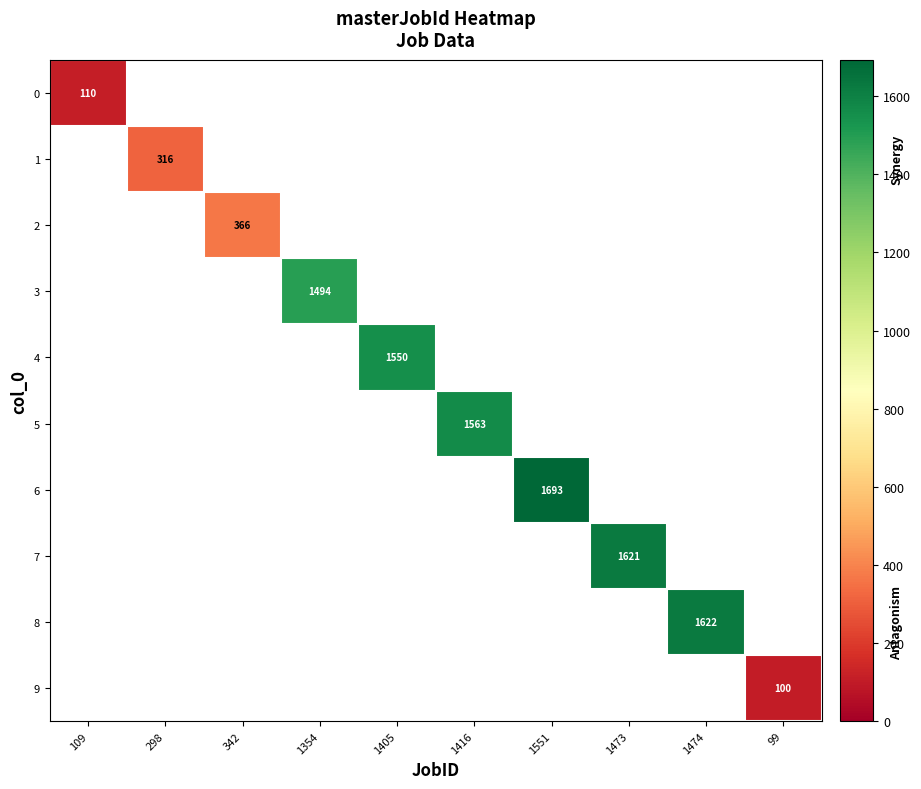

The value of 2 at 342 is 366. True or false?

True